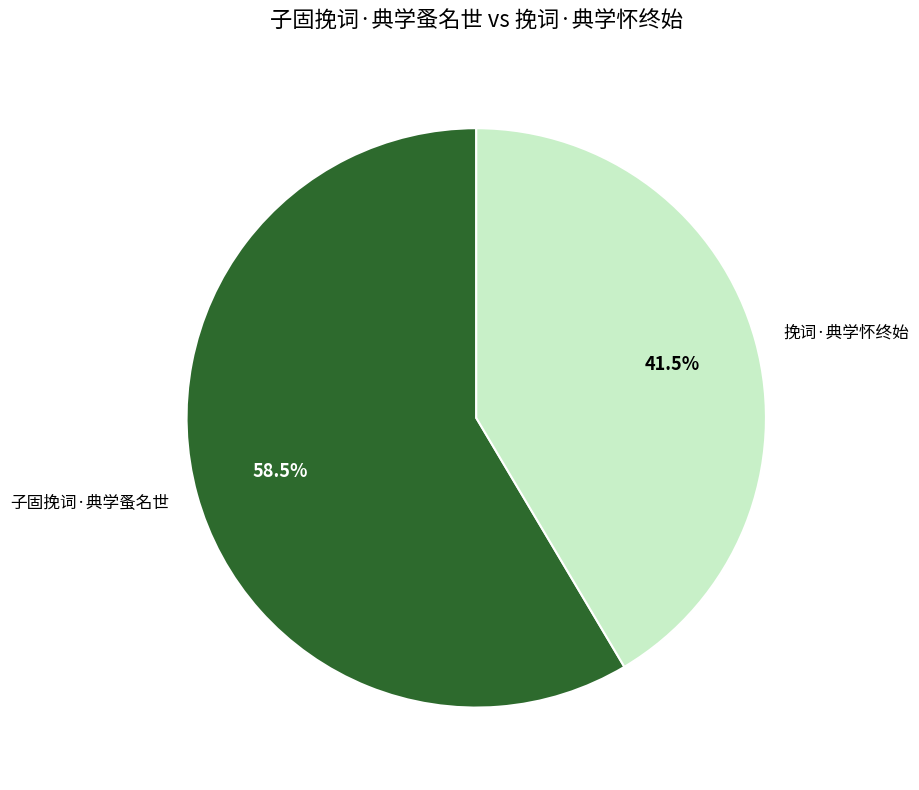

To the nearest percent, what is the difference between the 子固挽词·典学蚤名世 and 挽词·典学怀终始 slice percentages?

17%